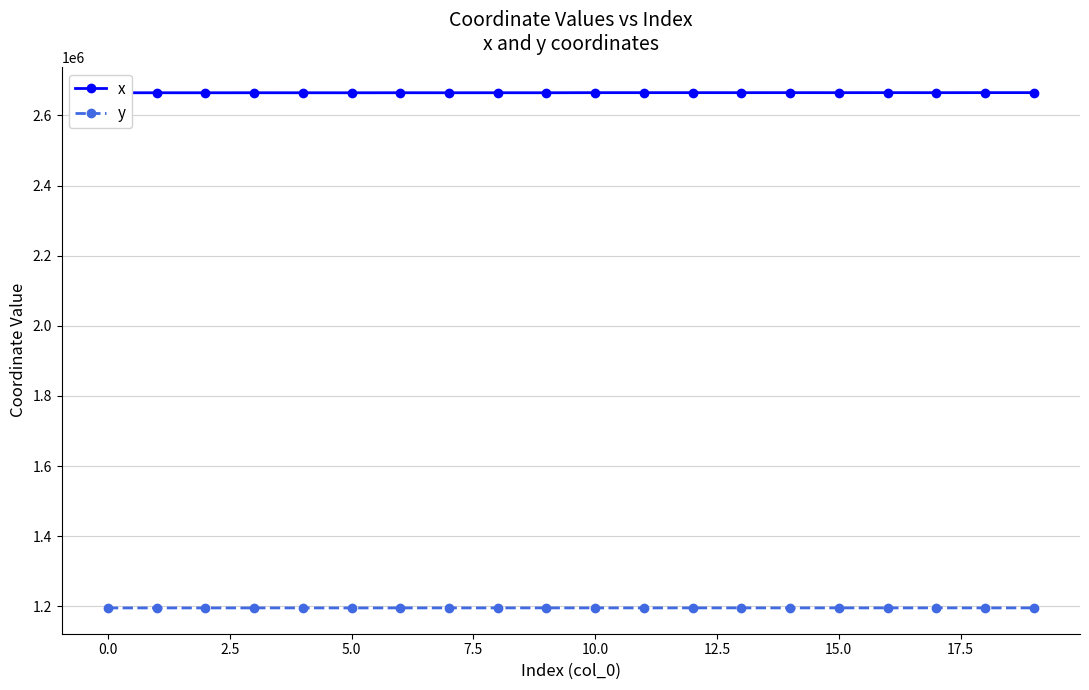

What is the greatest value displayed?

2665200.8